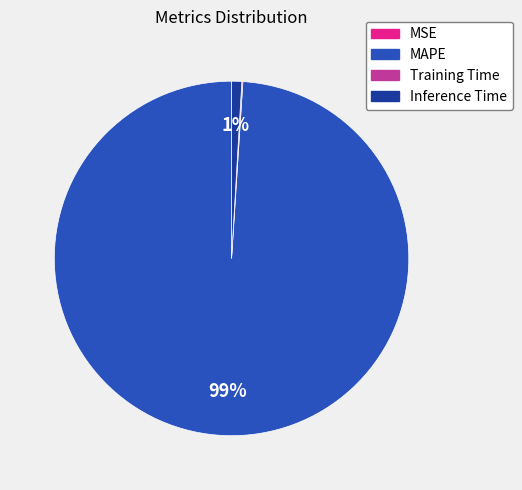

Does MAPE account for over 50% of the chart?

Yes